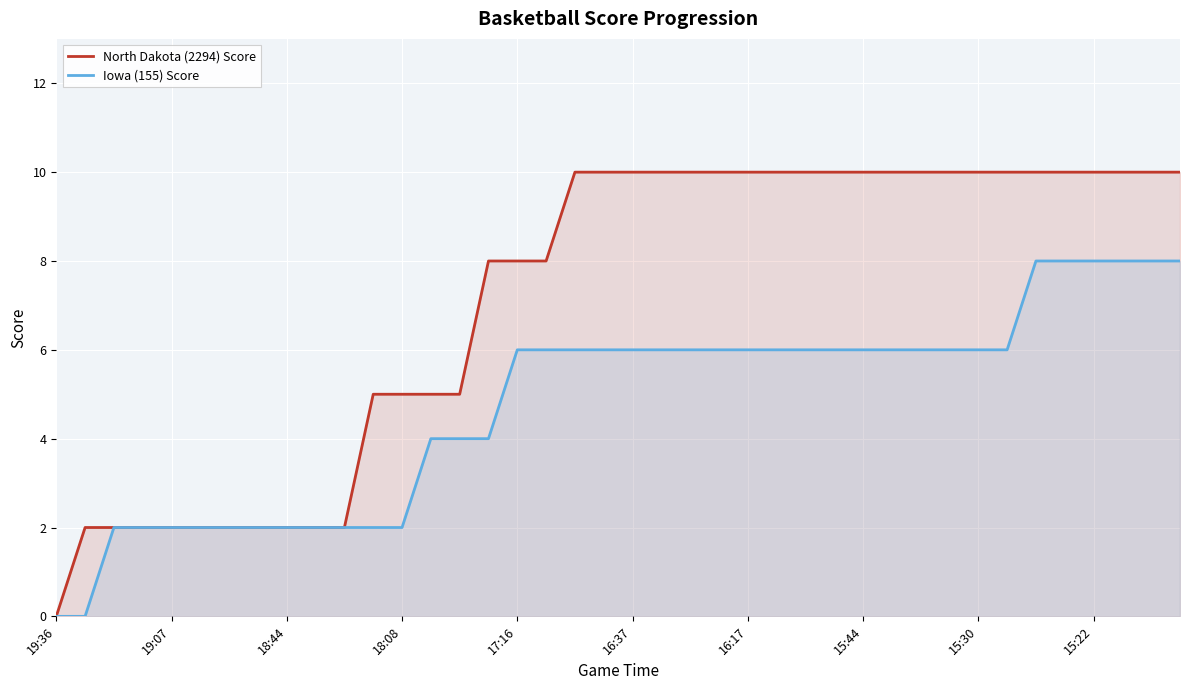

Does the chart display data point markers on the line(s)?

No